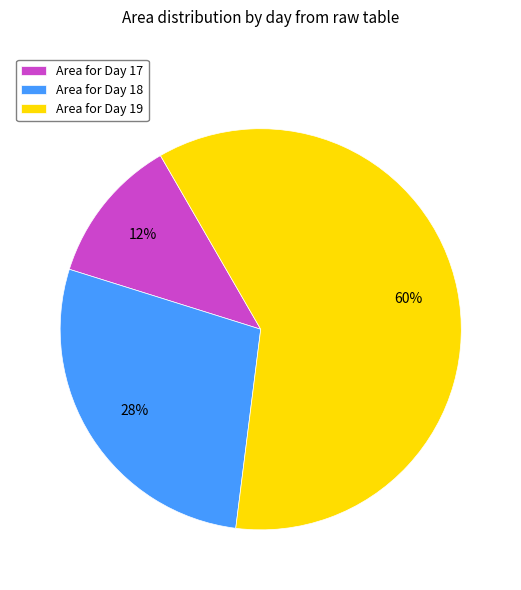

To the nearest percent, what is the difference between the largest and smallest slice percentages?

48%